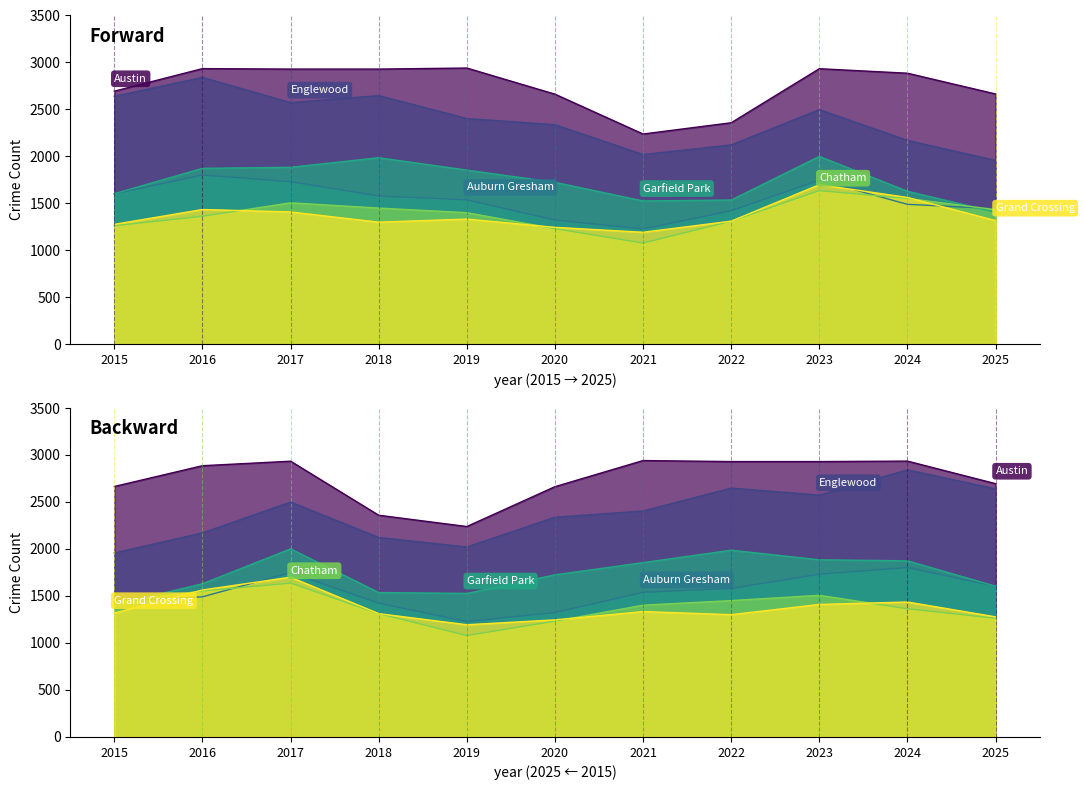

Reading right to left, transcribe all the data shown in this chart.

Austin: 2665	2886	2934	2359	2239	2663	2941	2930	2930	2935	2695
Englewood: 1958	2171	2499	2123	2021	2338	2404	2648	2573	2842	2640
Auburn Gresham: 1445	1491	1749	1423	1229	1324	1539	1580	1732	1803	1603
Garfield Park: 1407	1630	2001	1537	1527	1725	1855	1987	1885	1874	1604
Chatham: 1434	1554	1637	1312	1079	1232	1402	1451	1507	1364	1263
Grand Crossing: 1318	1564	1700	1312	1194	1246	1334	1301	1410	1436	1278